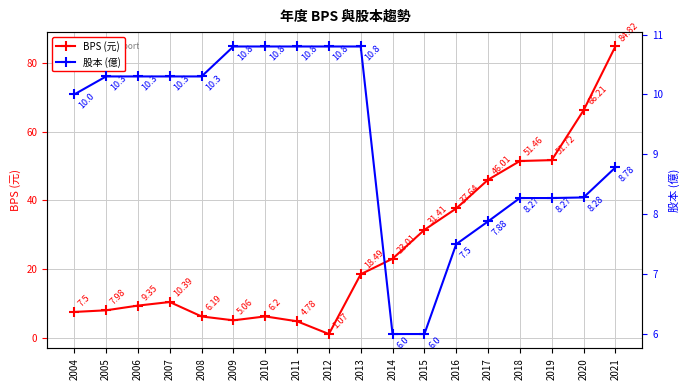

Reading right to left, list all the values displayed in this chart.

BPS (元): 2021=84.8	2020=66.2	2019=51.7	2018=51.5	2017=46.0	2016=37.6	2015=31.4	2014=23.0	2013=18.5	2012=1.1	2011=4.8	2010=6.2	2009=5.1	2008=6.2	2007=10.4	2006=9.3	2005=8.0	2004=7.5
股本 (億): 2021=8.8	2020=8.3	2019=8.3	2018=8.3	2017=7.9	2016=7.5	2015=6.0	2014=6.0	2013=10.8	2012=10.8	2011=10.8	2010=10.8	2009=10.8	2008=10.3	2007=10.3	2006=10.3	2005=10.3	2004=10.0